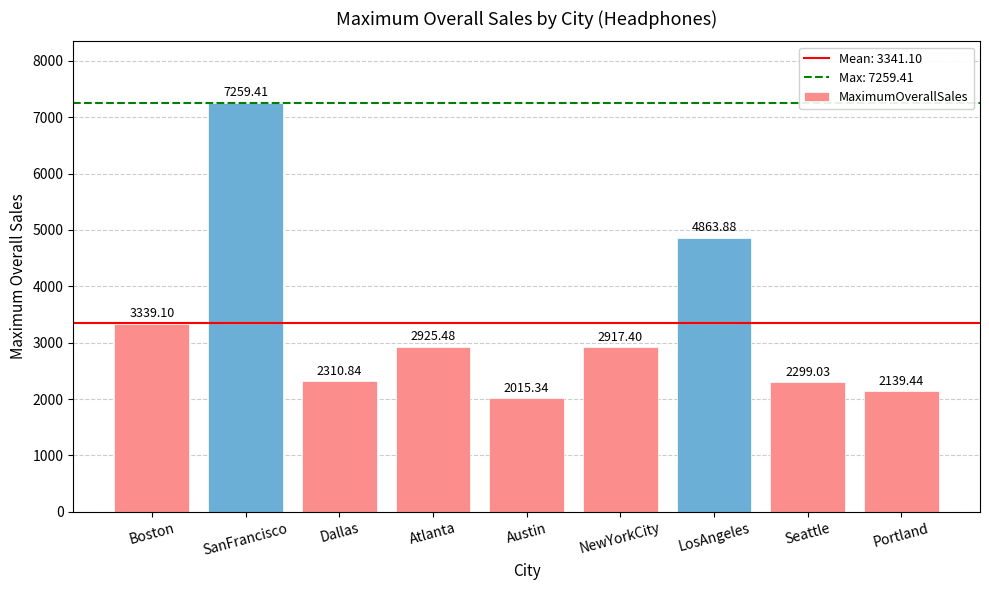

List the labels in order of value, smallest first.

Austin, Portland, Seattle, Dallas, NewYorkCity, Atlanta, Boston, LosAngeles, SanFrancisco